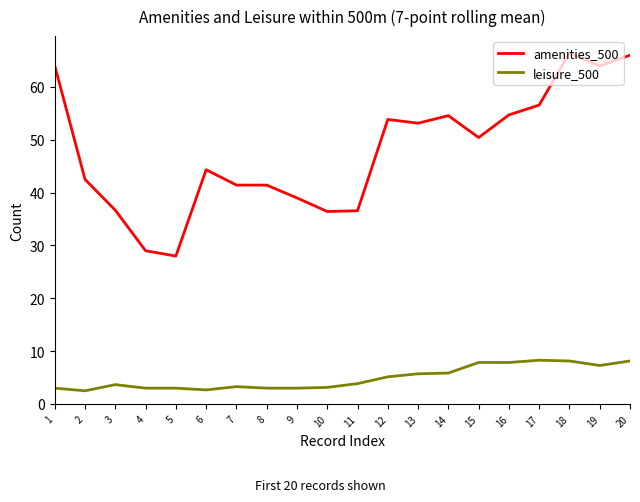

True or false: leisure_500 and amenities_500 cross at least once.

False